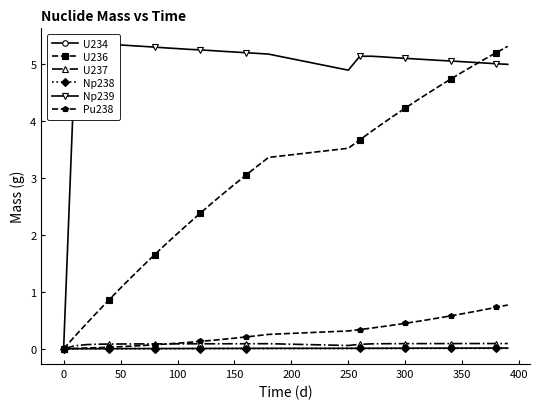

The value of U236 at 150 is 4.7. True or false?

False